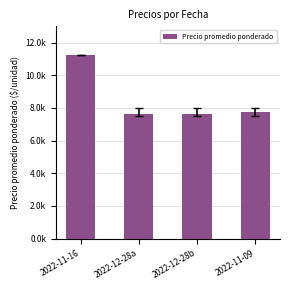

Are the bars horizontal?

No